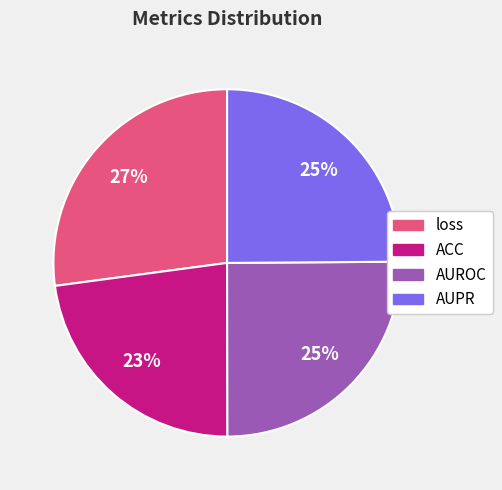

Do AUROC and loss together represent more than half of the pie?

Yes